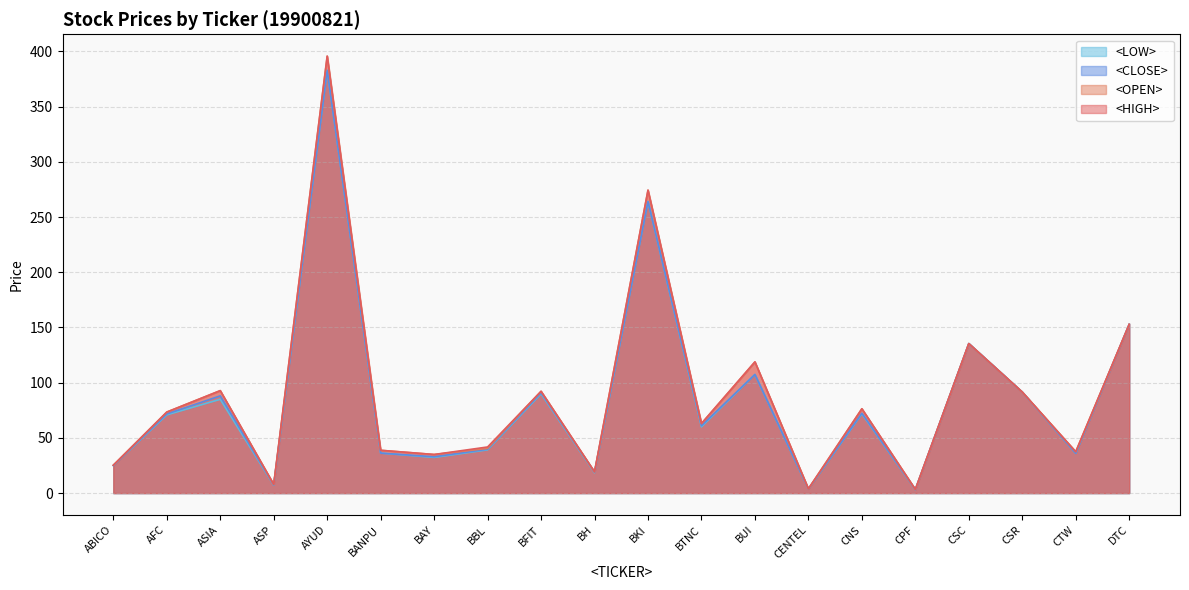

What is the value of the <CLOSE> point at the 8th from the left?

39.7